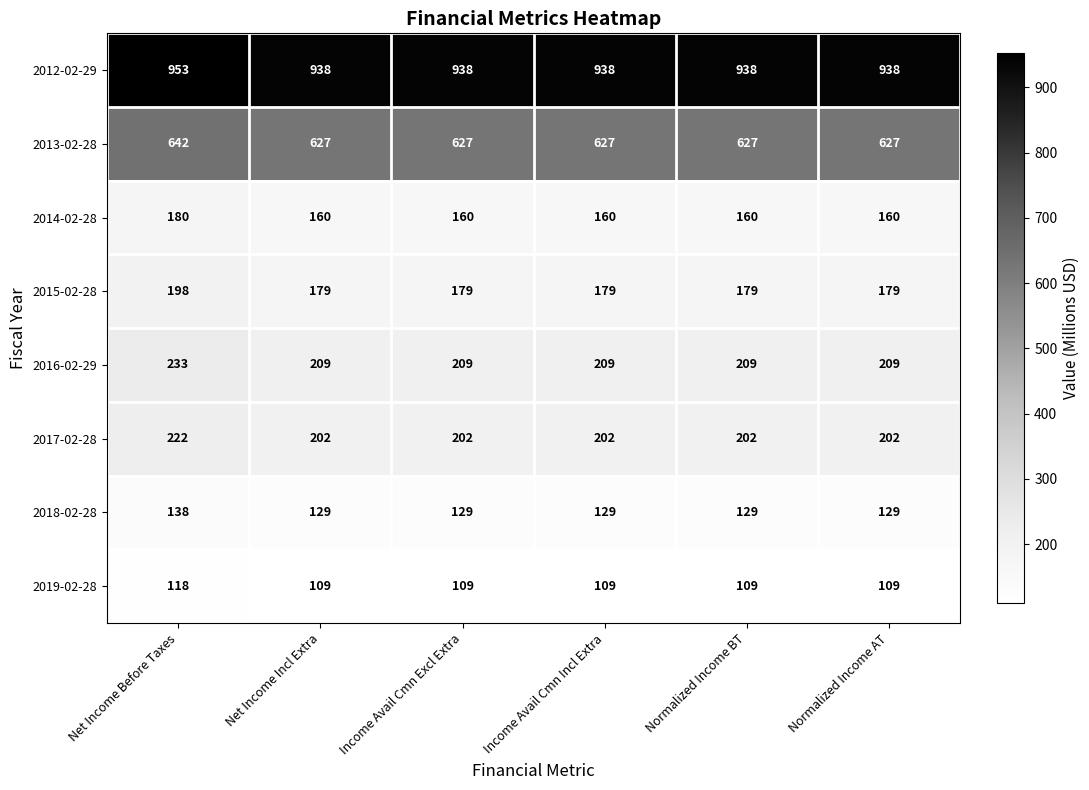

Read the 2014-02-28 value at Net Income Incl Extra.

160